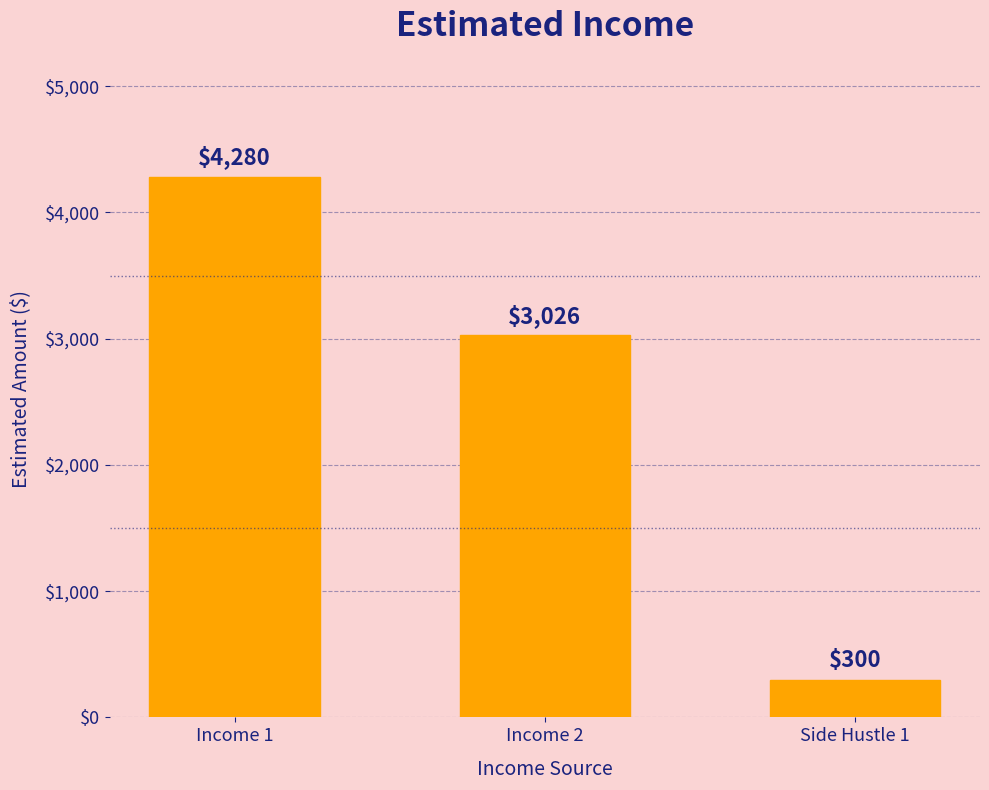

What is the change in value from Income 2 to Side Hustle 1?

-2726